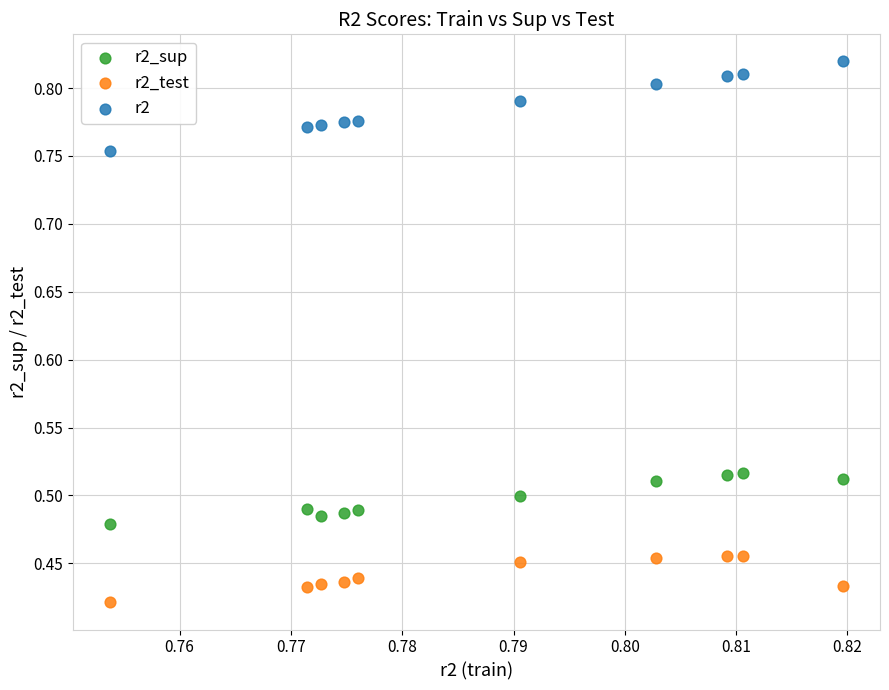

Which series contains the highest Y value?

r2